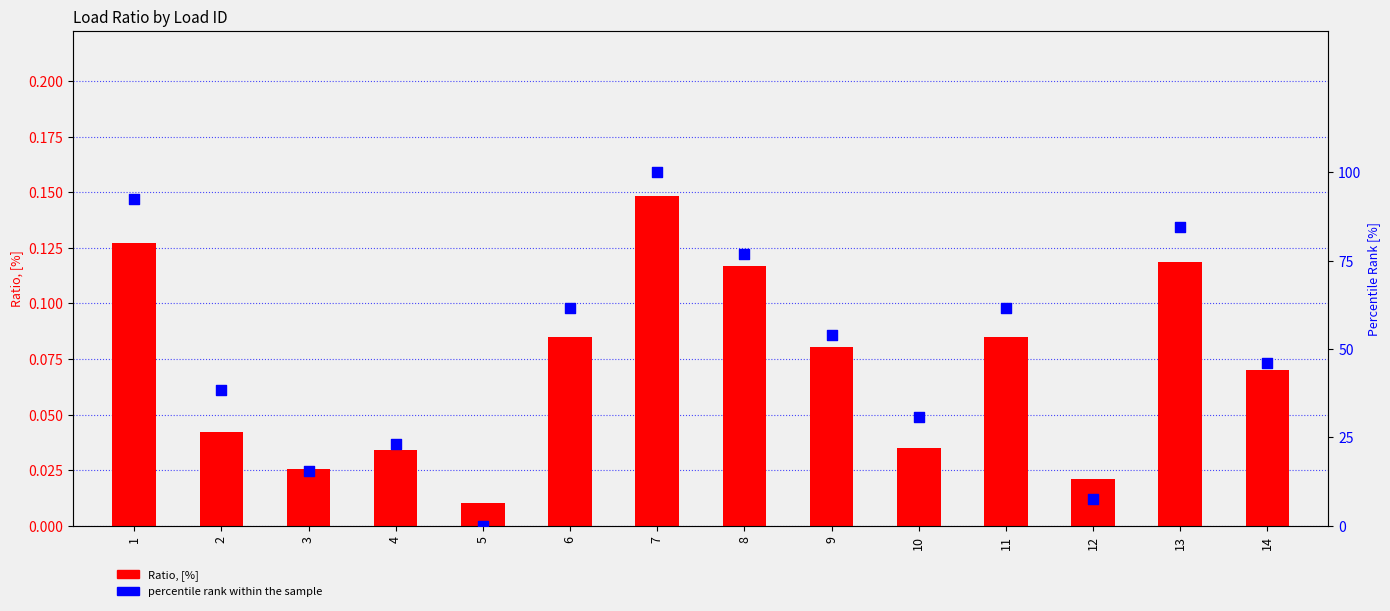

Is the value of percentile rank within the sample at 9 greater than the value of Ratio, [%] at 14?

Yes